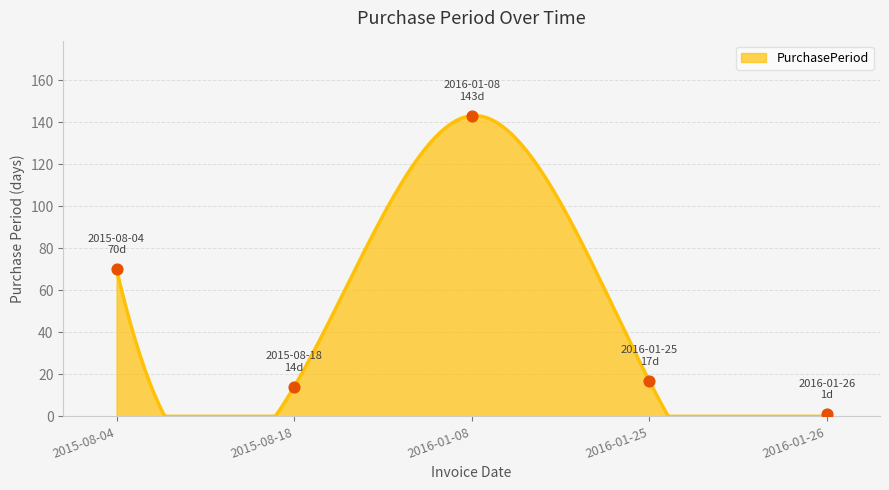

What is the change in value from 2016-01-08 to 2016-01-26?

-142